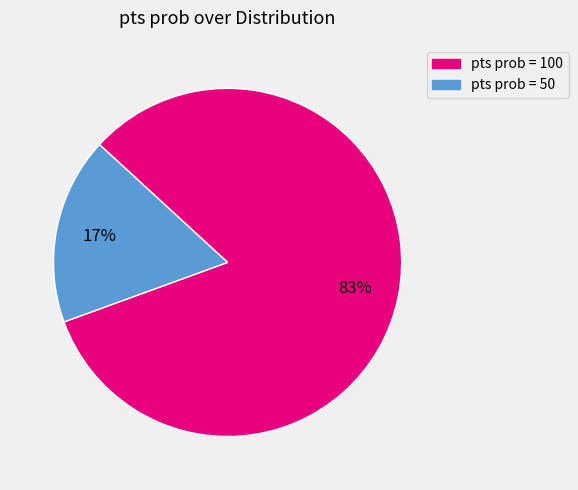

Which has a higher value, pts prob = 50 or pts prob = 100?

pts prob = 100